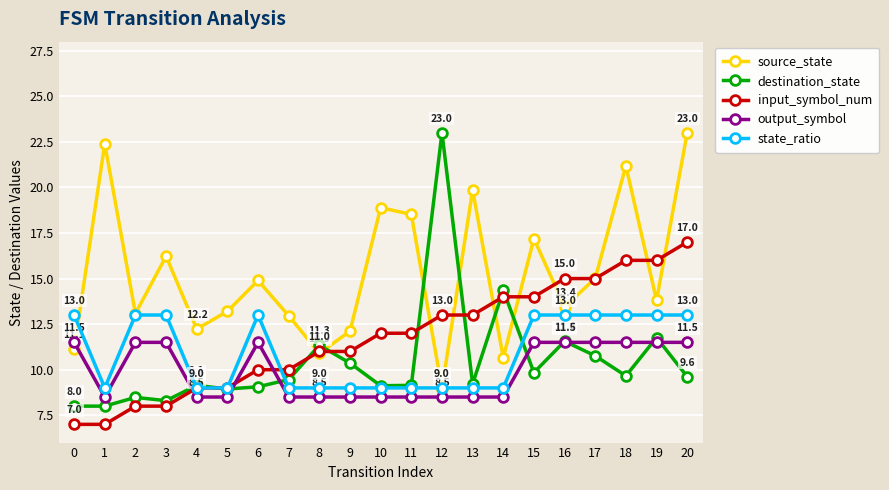

Between 12 and 19, which series saw the biggest shift?

destination_state